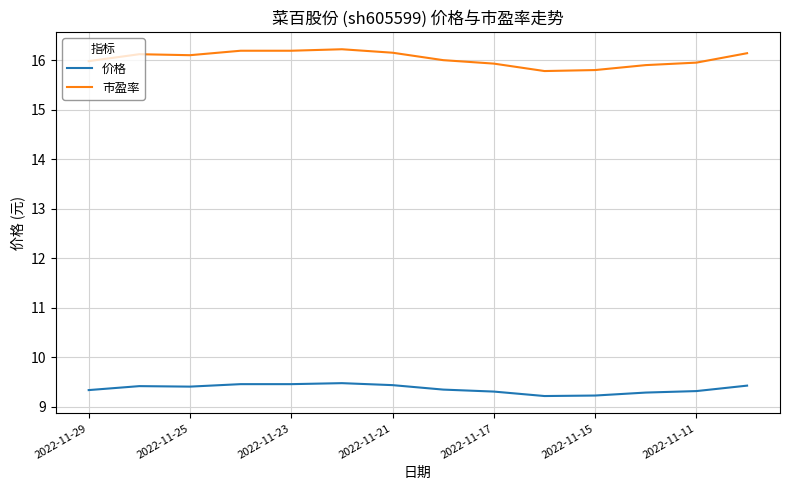

What is the difference between the maximum and minimum values in the 市盈率 series?

0.4